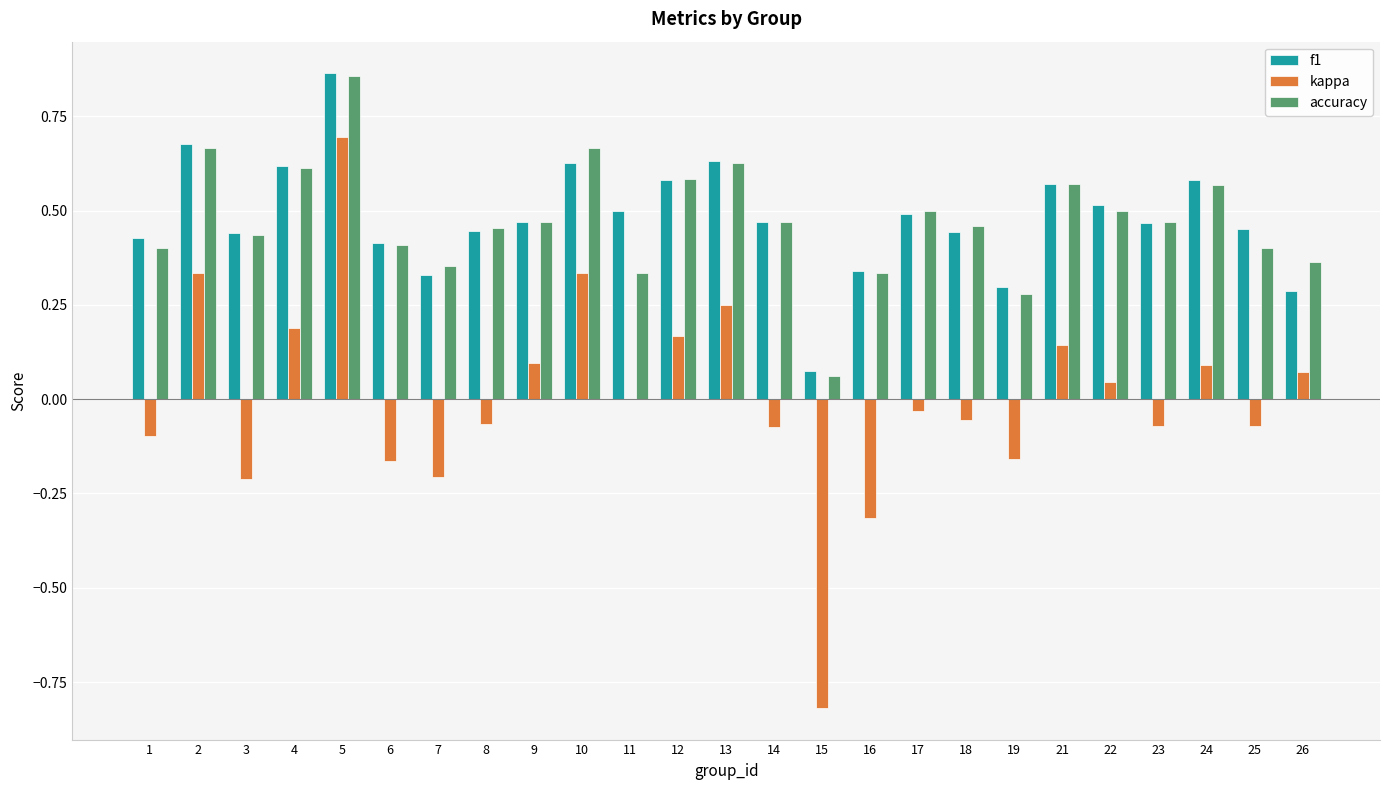

Is it true that accuracy equals 0.7 at 18?

False